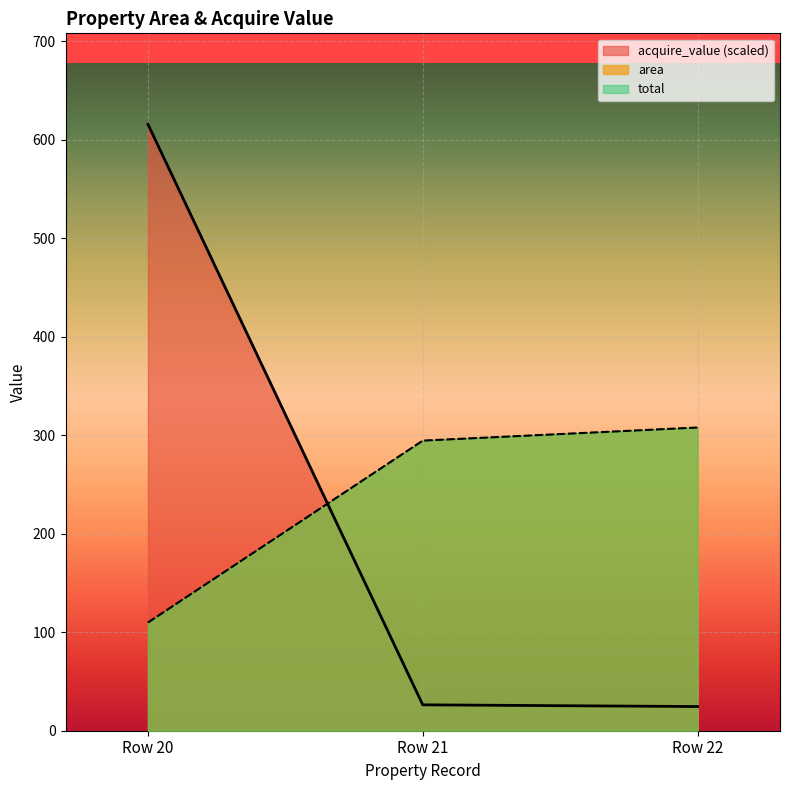

Which category has the highest value in the acquire_value series?

Row 20